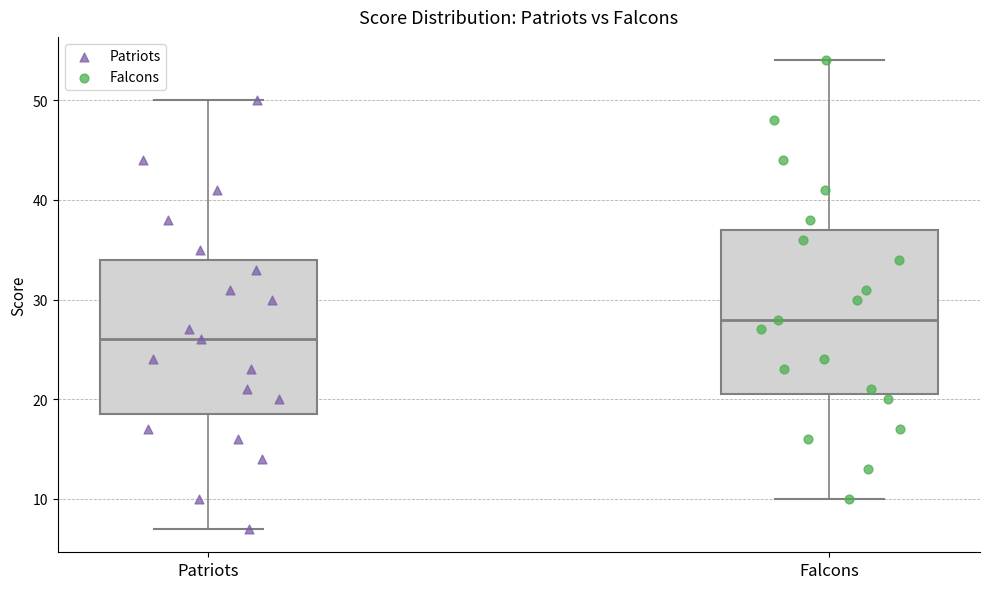

Reading left to right, read every box against the y-axis: the position of its median line, the range the box covers, and the ends of its whiskers. The values are not printed on the chart, so give them approximately, as read against the axis.

Patriots: median 26, box 19 to 34, whiskers 7 to 50
Falcons: median 28, box 21 to 37, whiskers 10 to 54